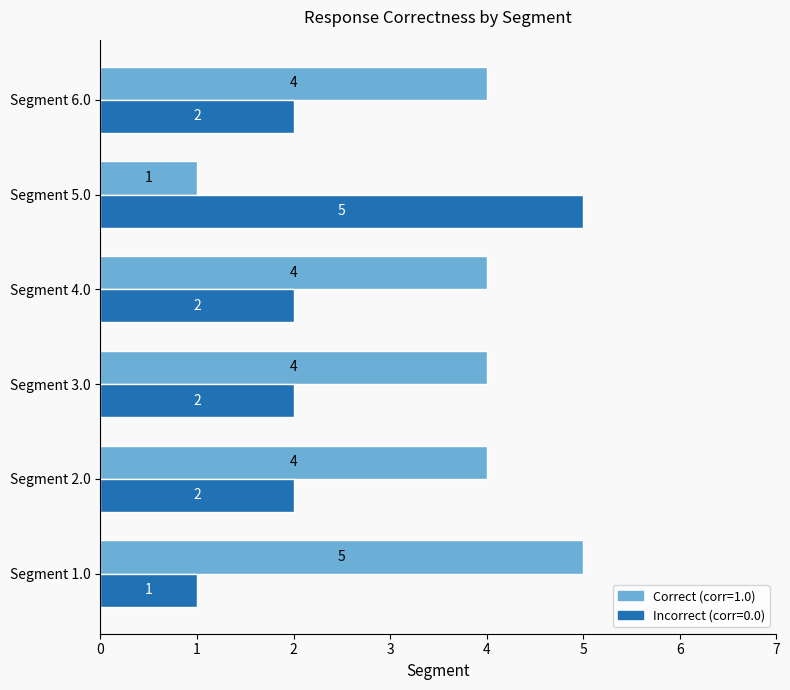

What is the maximum value for Incorrect (corr=0.0)?

5